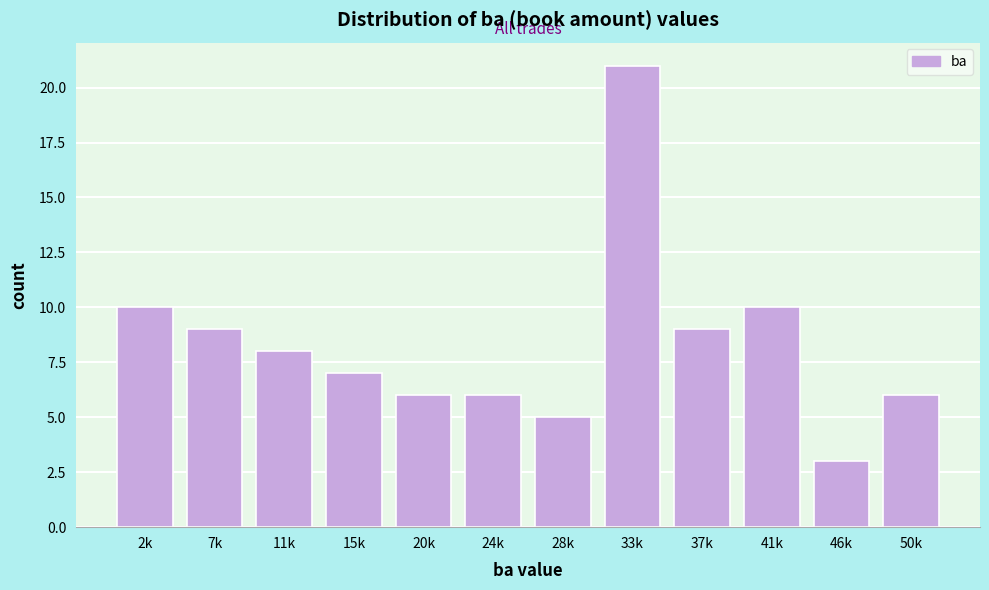

Reading right to left, transcribe all the data shown in this chart.

50k=6	46k=3	41k=10	37k=9	33k=21	28k=5	24k=6	20k=6	15k=7	11k=8	7k=9	2k=10